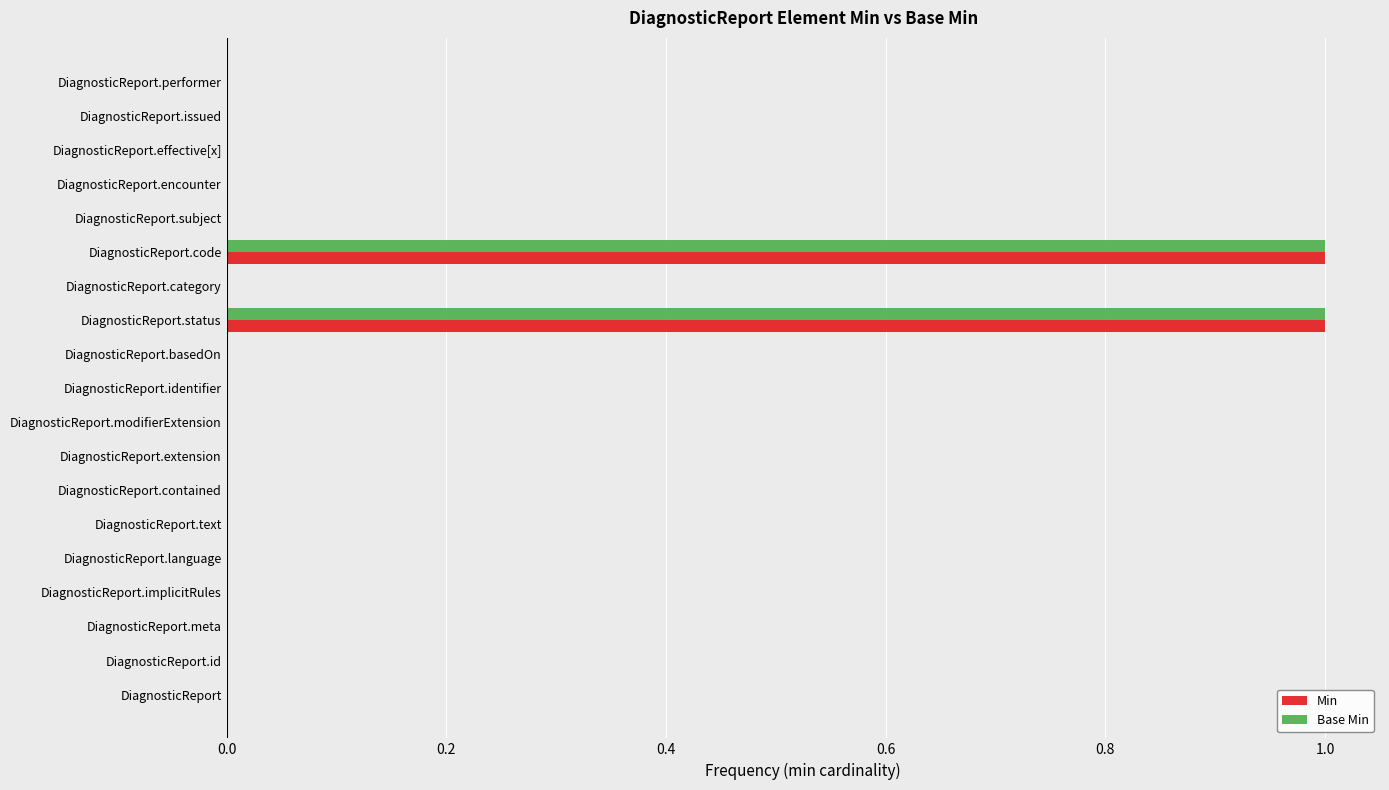

The Base Min series shows 0 at DiagnosticReport.implicitRules. True or false?

True